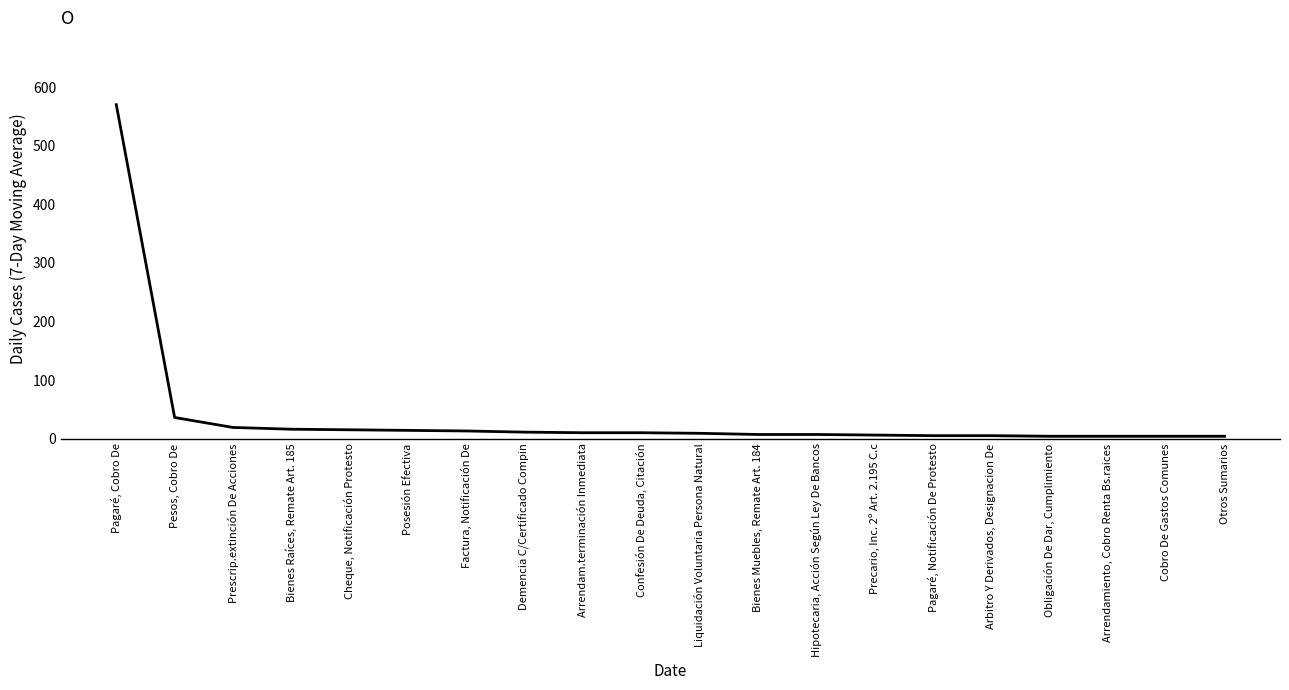

The chart shows a value of 7 at Bienes Muebles, Remate Art. 184. True or false?

True